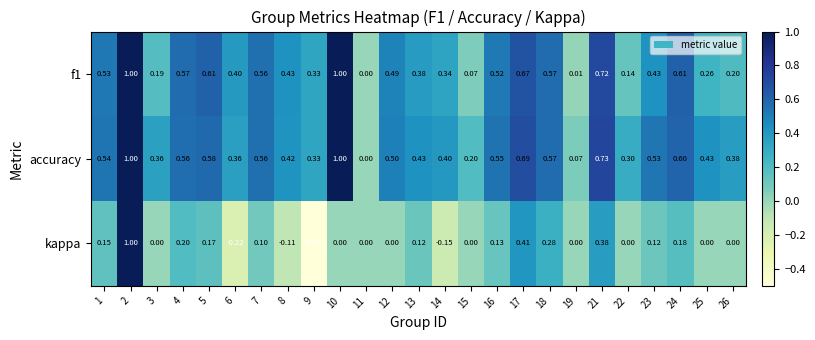

Which series changed the most between 10 and 26?

f1